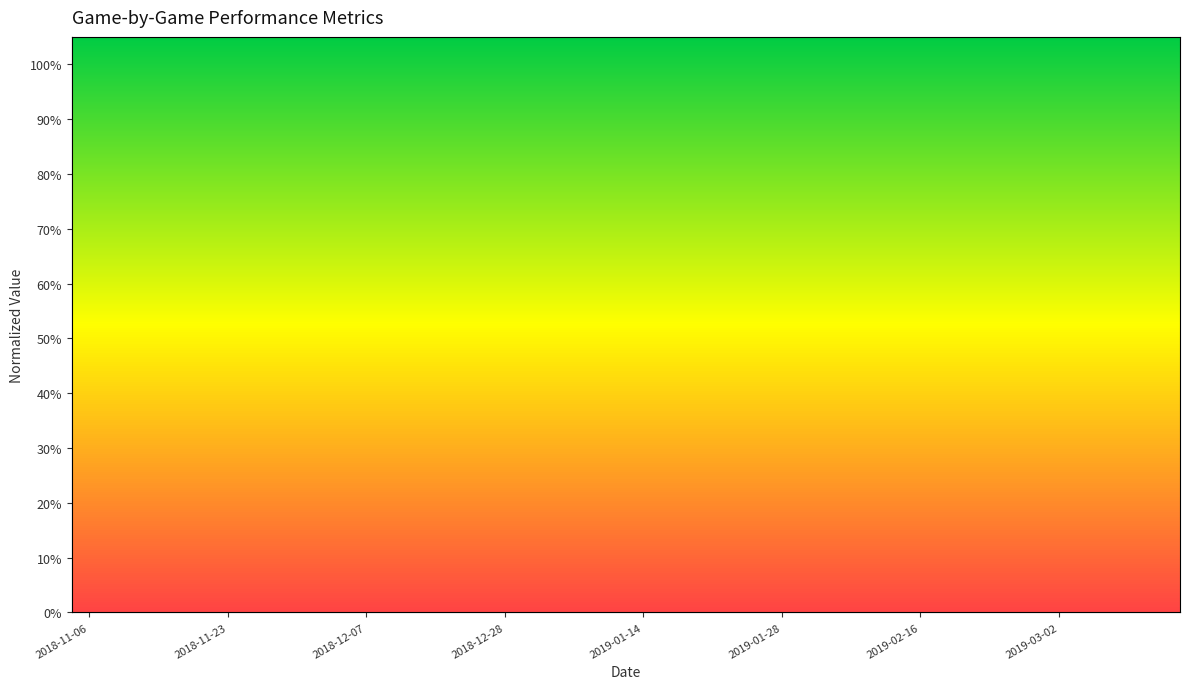

Reading left to right, list all the values displayed in this chart.

TS%: 2018-11-06=0.4	2018-11-10=0.5	2018-11-13=0.5	2018-11-17=0.5	2018-11-23=0.5	2018-11-24=0.6	2018-11-27=0.6	2018-12-01=0.5	2018-12-07=0.6	2018-12-09=0.5	2018-12-15=0.5	2018-12-19=0.6	2018-12-28=0.3	2019-01-05=0.5	2019-01-07=0.5	2019-01-12=0.5	2019-01-14=0.6	2019-01-19=0.6	2019-01-21=0.6	2019-01-26=0.5	2019-01-28=0.5	2019-02-02=0.5	2019-02-09=0.3	2019-02-11=0.6	2019-02-16=0.5	2019-02-18=0.4	2019-02-23=0.5	2019-02-25=0.5	2019-03-02=0.5	2019-03-07=0.5	2019-03-09=0.6	2019-03-12=0.5
OTOV%: 2018-11-06=0.5	2018-11-10=0.8	2018-11-13=0.8	2018-11-17=0.5	2018-11-23=0.3	2018-11-24=0.5	2018-11-27=0.7	2018-12-01=0.5	2018-12-07=0.3	2018-12-09=0.4	2018-12-15=0.8	2018-12-19=0.6	2018-12-28=0.6	2019-01-05=0.6	2019-01-07=0.5	2019-01-12=0.7	2019-01-14=0.9	2019-01-19=0.6	2019-01-21=0.5	2019-01-26=0.7	2019-01-28=0.7	2019-02-02=0.5	2019-02-09=0.4	2019-02-11=0.5	2019-02-16=0.8	2019-02-18=0.4	2019-02-23=0.4	2019-02-25=0.7	2019-03-02=0.4	2019-03-07=0.8	2019-03-09=0.4	2019-03-12=0.4
OFT/FGA: 2018-11-06=0.3	2018-11-10=0.3	2018-11-13=0.3	2018-11-17=0.1	2018-11-23=0.2	2018-11-24=0.2	2018-11-27=0.2	2018-12-01=0.2	2018-12-07=0.2	2018-12-09=0.2	2018-12-15=0.3	2018-12-19=0.3	2018-12-28=0.2	2019-01-05=0.3	2019-01-07=0.2	2019-01-12=0.2	2019-01-14=0.4	2019-01-19=0.2	2019-01-21=0.2	2019-01-26=0.3	2019-01-28=0.2	2019-02-02=0.1	2019-02-09=0.1	2019-02-11=0.6	2019-02-16=0.2	2019-02-18=0.0	2019-02-23=0.1	2019-02-25=0.3	2019-03-02=0.3	2019-03-07=0.2	2019-03-09=0.3	2019-03-12=0.3
ORtg: 2018-11-06=0.6	2018-11-10=0.6	2018-11-13=0.6	2018-11-17=0.7	2018-11-23=0.8	2018-11-24=0.8	2018-11-27=0.8	2018-12-01=0.8	2018-12-07=1.0	2018-12-09=0.7	2018-12-15=0.7	2018-12-19=0.8	2018-12-28=0.4	2019-01-05=0.8	2019-01-07=0.7	2019-01-12=0.7	2019-01-14=0.7	2019-01-19=0.8	2019-01-21=0.9	2019-01-26=0.7	2019-01-28=0.6	2019-02-02=0.7	2019-02-09=0.5	2019-02-11=0.8	2019-02-16=0.6	2019-02-18=0.6	2019-02-23=0.8	2019-02-25=0.7	2019-03-02=0.7	2019-03-07=0.7	2019-03-09=0.9	2019-03-12=0.7
FTr: 2018-11-06=0.5	2018-11-10=0.5	2018-11-13=0.5	2018-11-17=0.1	2018-11-23=0.3	2018-11-24=0.3	2018-11-27=0.3	2018-12-01=0.2	2018-12-07=0.2	2018-12-09=0.3	2018-12-15=0.4	2018-12-19=0.4	2018-12-28=0.3	2019-01-05=0.5	2019-01-07=0.3	2019-01-12=0.3	2019-01-14=0.6	2019-01-19=0.3	2019-01-21=0.3	2019-01-26=0.7	2019-01-28=0.3	2019-02-02=0.3	2019-02-09=0.2	2019-02-11=0.9	2019-02-16=0.3	2019-02-18=0.1	2019-02-23=0.2	2019-02-25=0.3	2019-03-02=0.5	2019-03-07=0.3	2019-03-09=0.3	2019-03-12=0.4